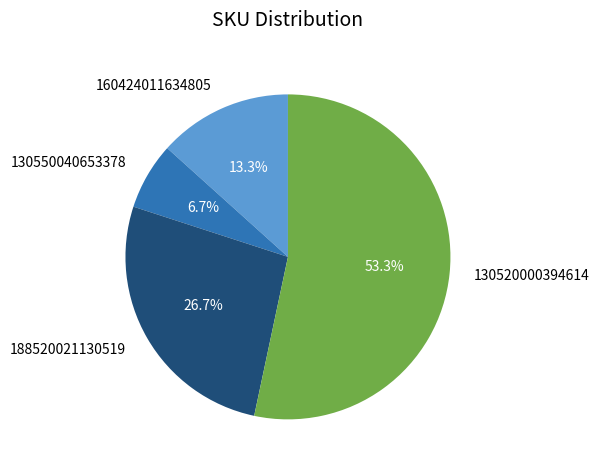

Is there a majority slice in this chart?

Yes